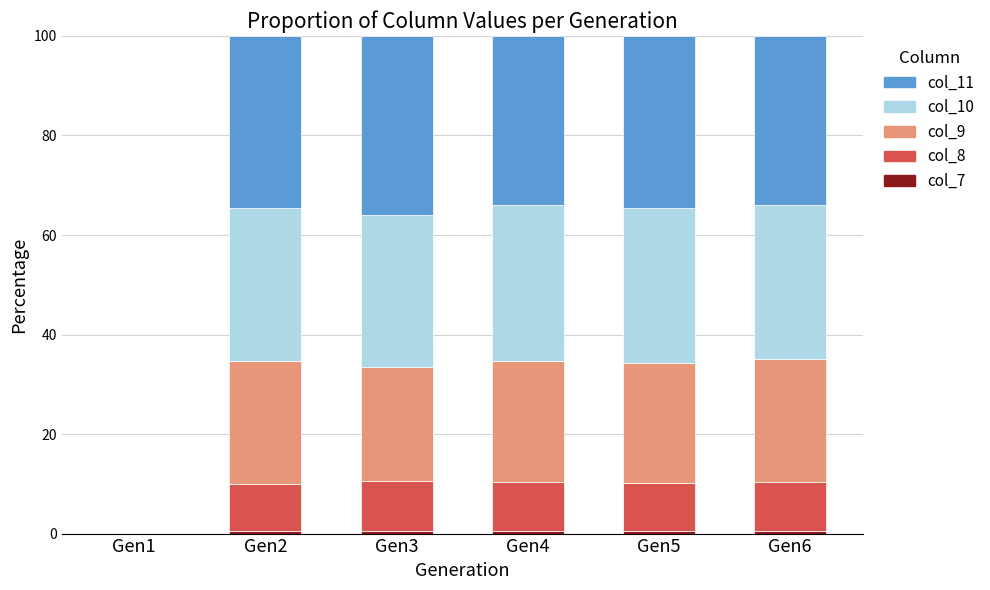

Does the chart contain stacked bars?

Yes